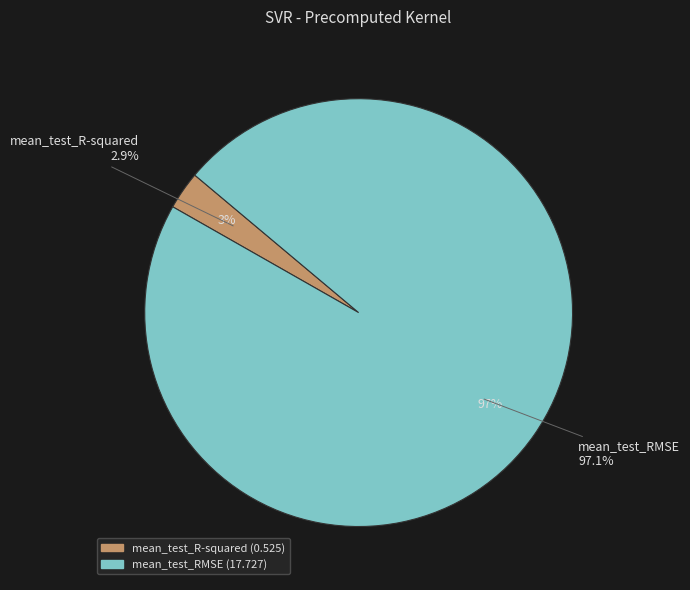

What percentage do mean_test_R-squared and mean_test_RMSE together represent?

100.0%